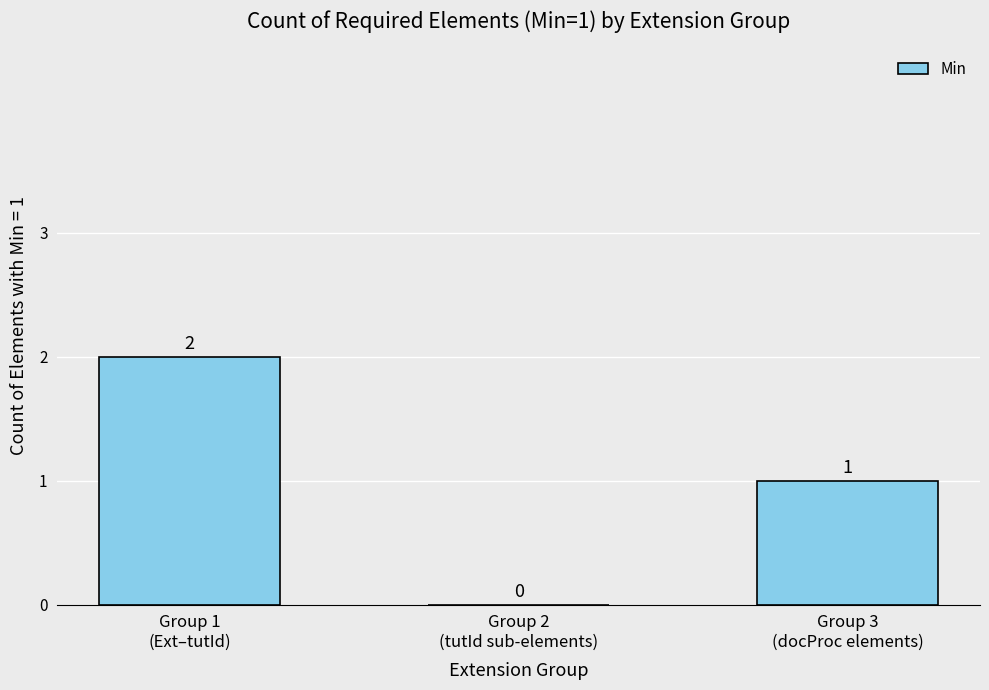

How many positive values are there?

2